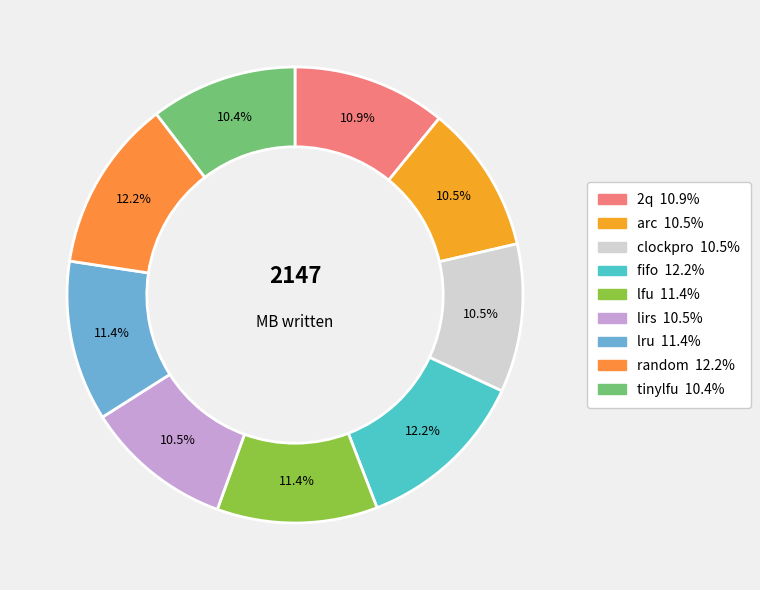

Is it true that clockpro is 11% of the pie?

True